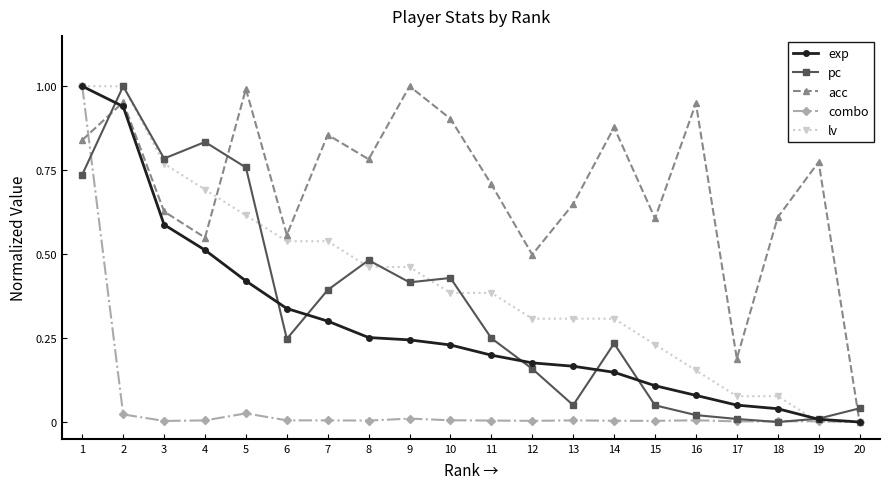

Which series changed the most between 10 and 17?

acc